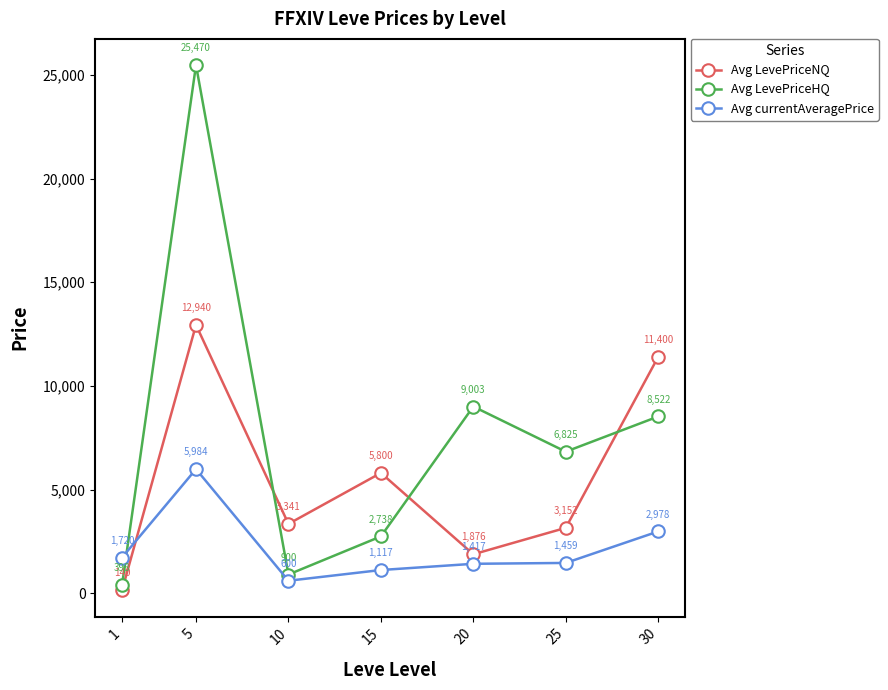

List the series in order of their peak value, lowest first.

Avg currentAveragePrice, Avg LevePriceNQ, Avg LevePriceHQ